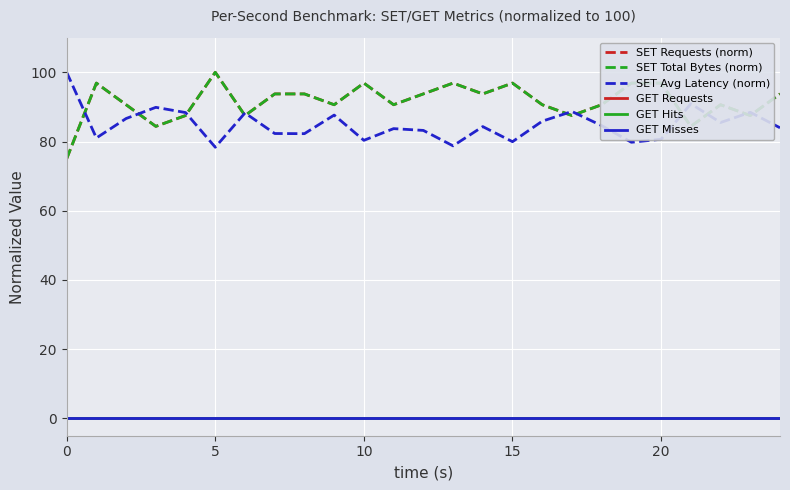

Is this an area chart (filled region under the line)?

No